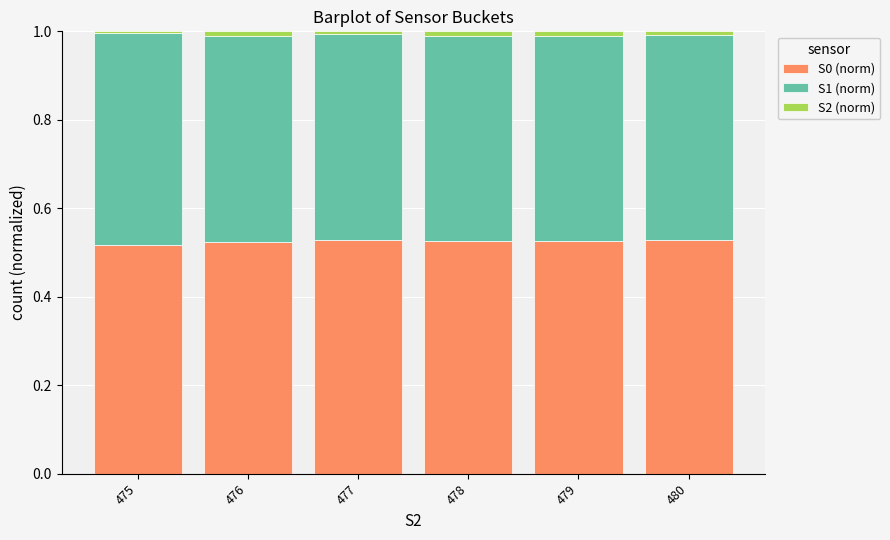

How many data points does each series have?

6